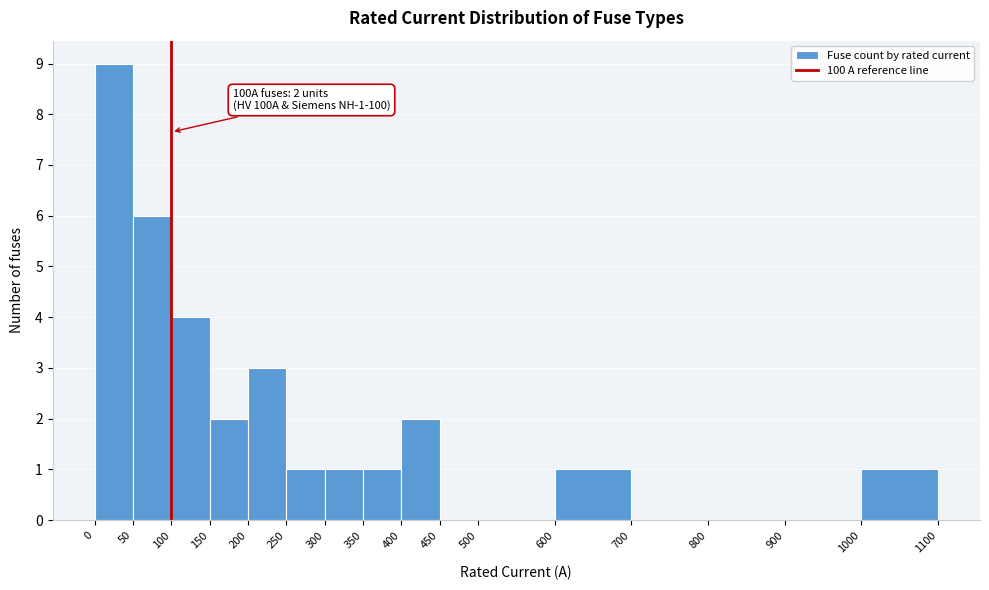

Which range on the x-axis has the tallest bar?

0 to 50